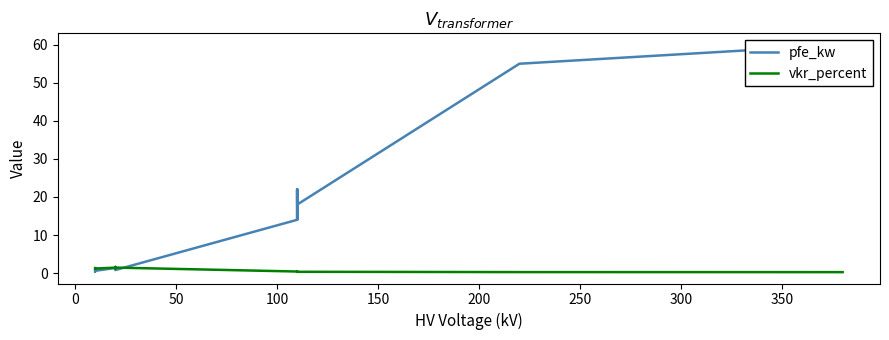

How many data points in pfe_kw are above 14?

6